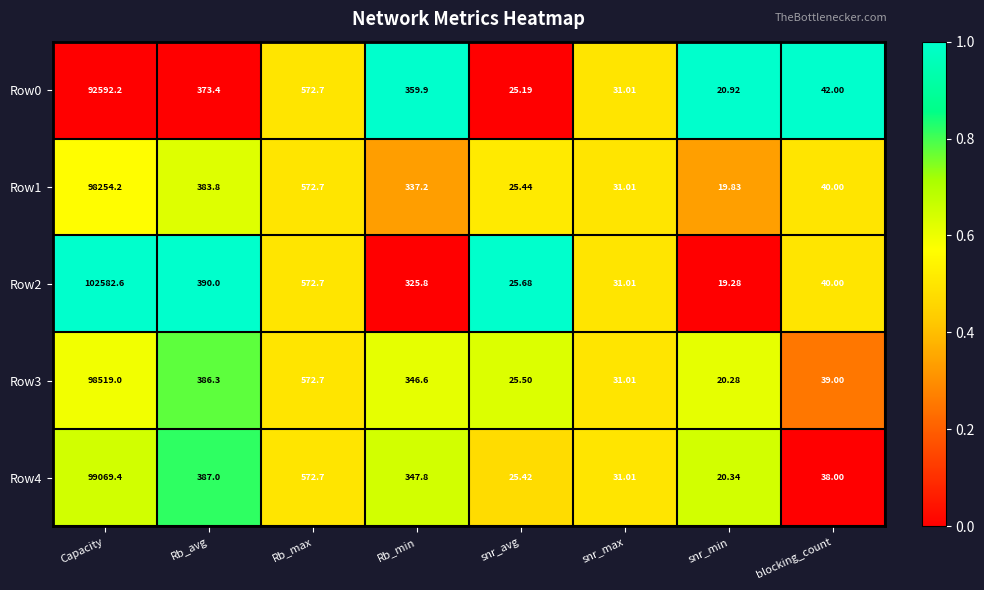

Where is Row0 nearest to the value 46306?

Rb_max